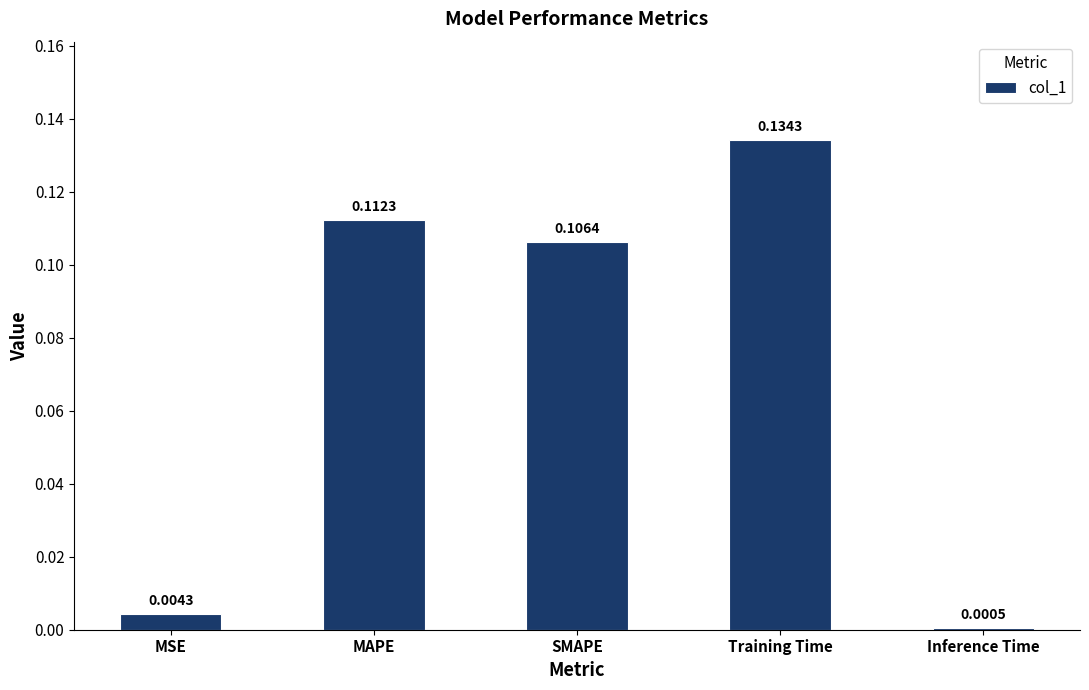

What is the label of the 2nd bar from the right?

Training Time